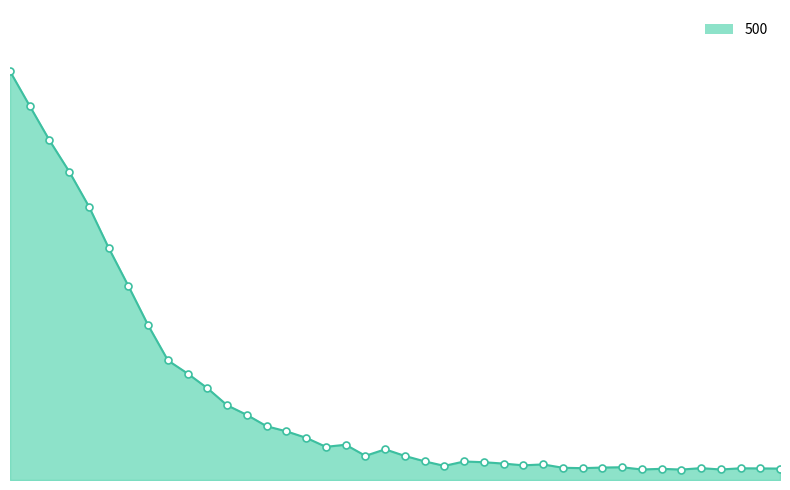

What is the total value across all series at 29?

35.4